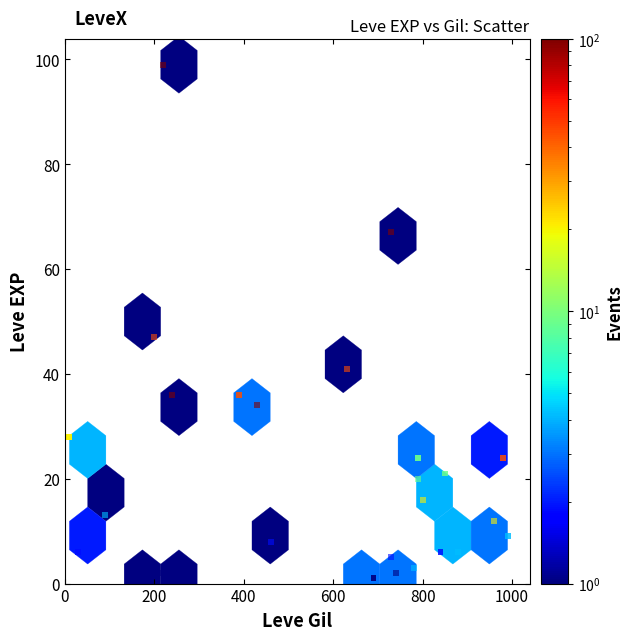

What Y value in the scatter plot is closest to 50?

47